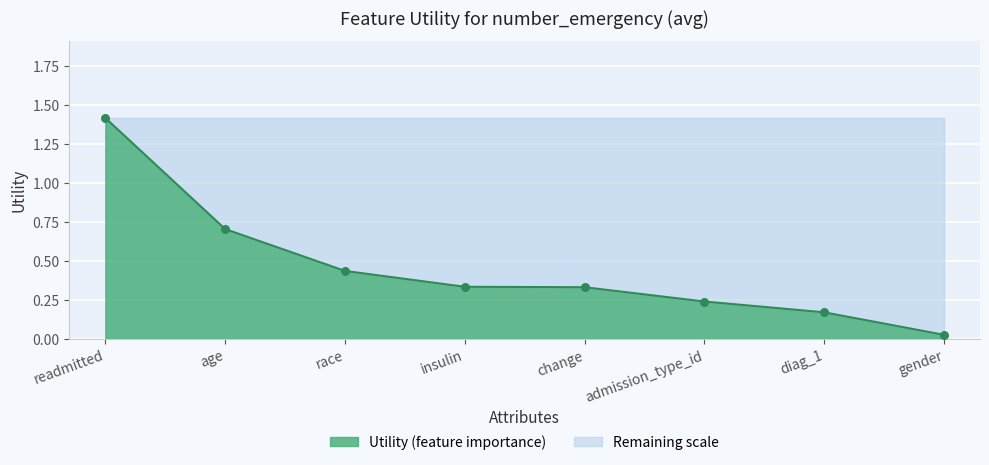

What is the change in value from age to admission_type_id?

-0.5